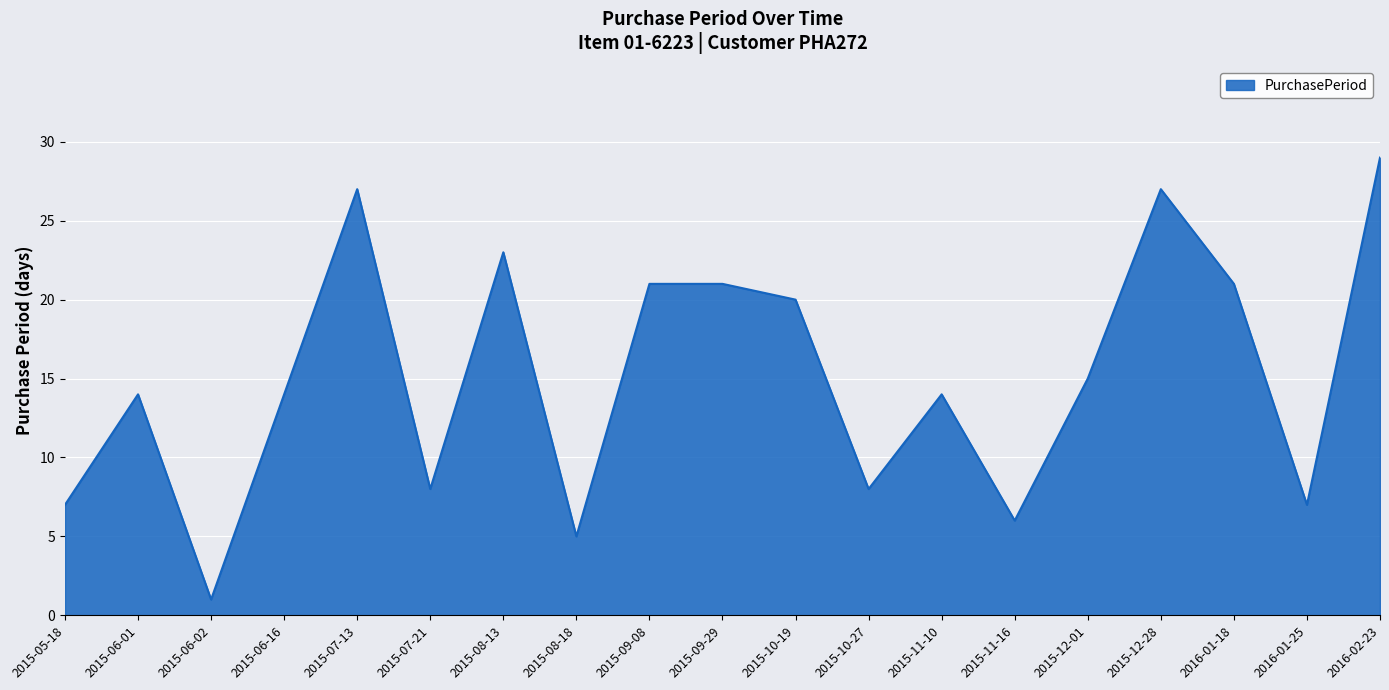

Is it true that the value at 2015-11-10 is 5?

False